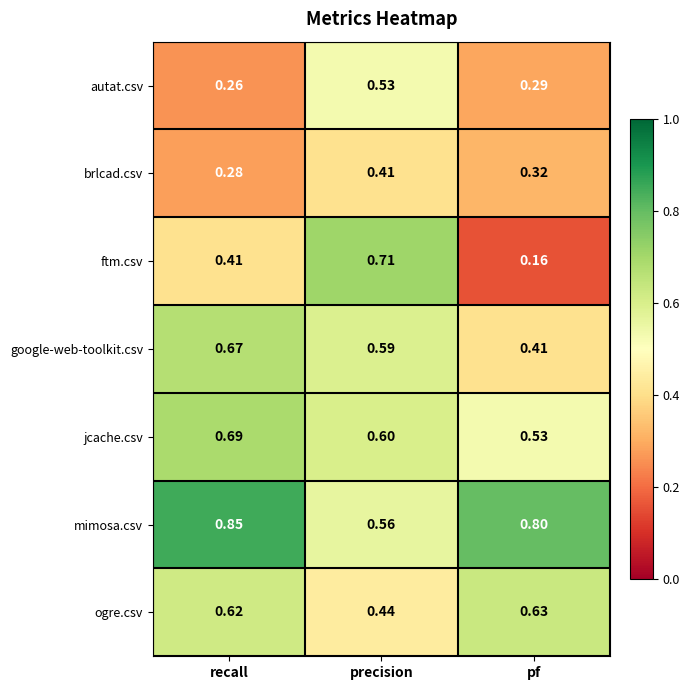

Rank the series by their maximum value, from highest to lowest.

mimosa.csv, ftm.csv, jcache.csv, google-web-toolkit.csv, ogre.csv, autat.csv, brlcad.csv